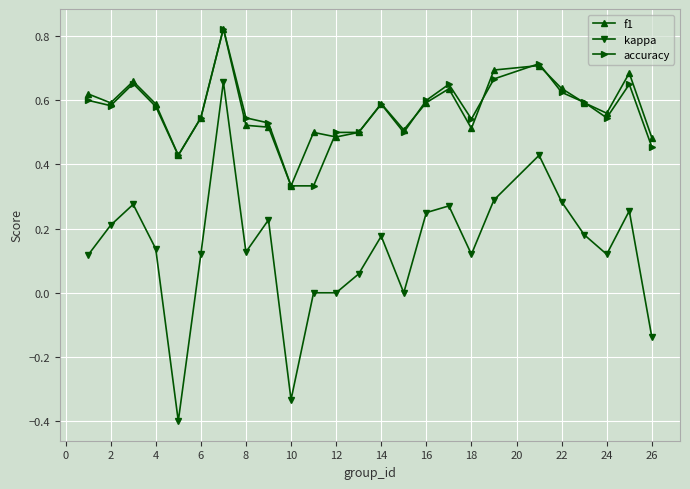

True or false: kappa and f1 intersect in this chart.

False